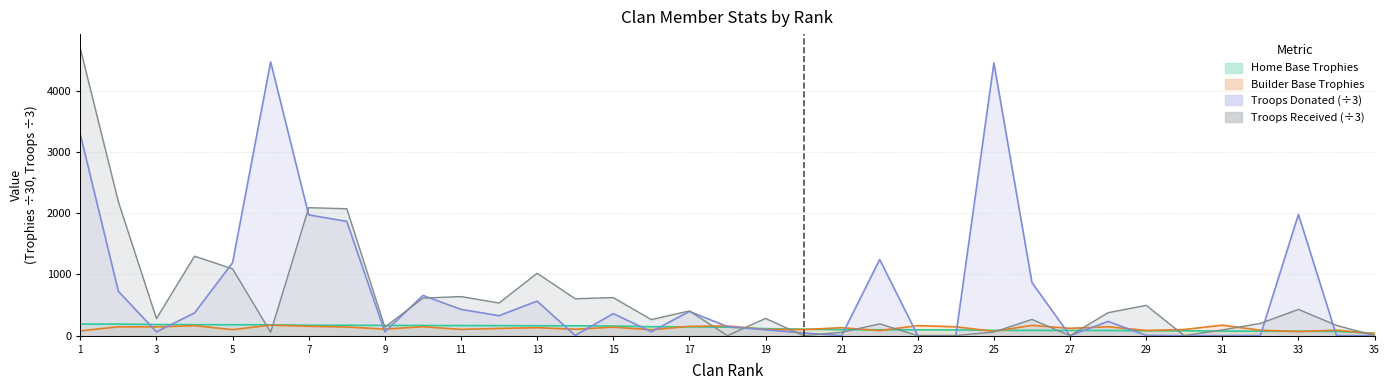

Rank the series by their maximum value, from lowest to highest.

Builder Base Trophies, Home Base Trophies, Troops Donated, Troops Received